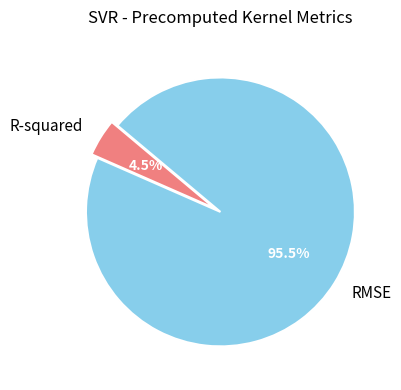

How many slices are in this pie chart?

2